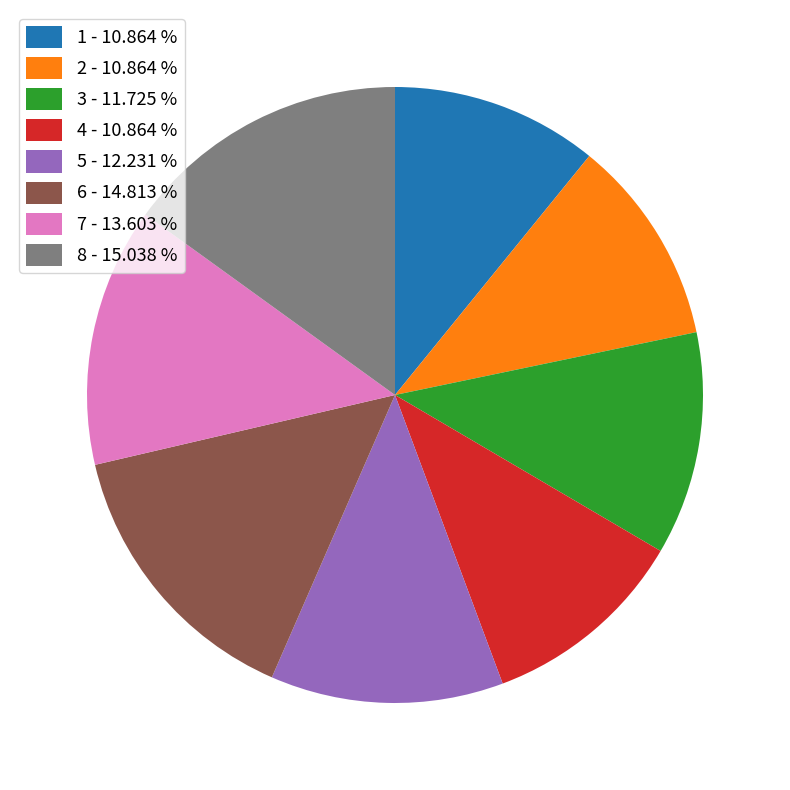

True or false: 1 accounts for 11% of the total.

True